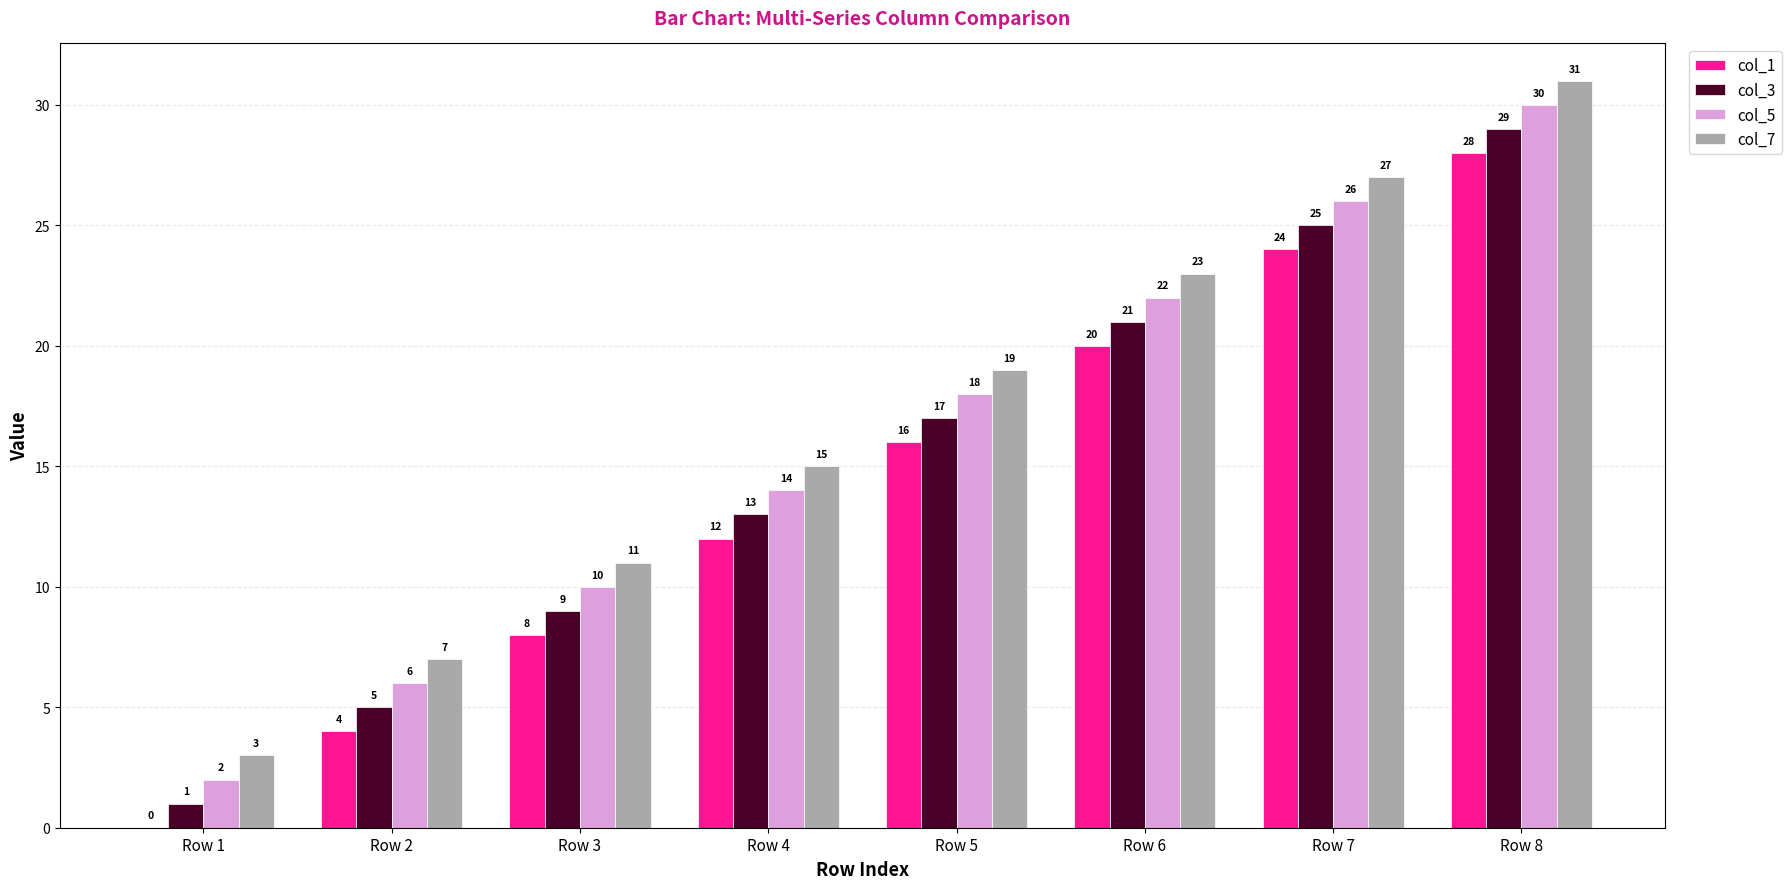

What is the average value of the col_1 series?

14